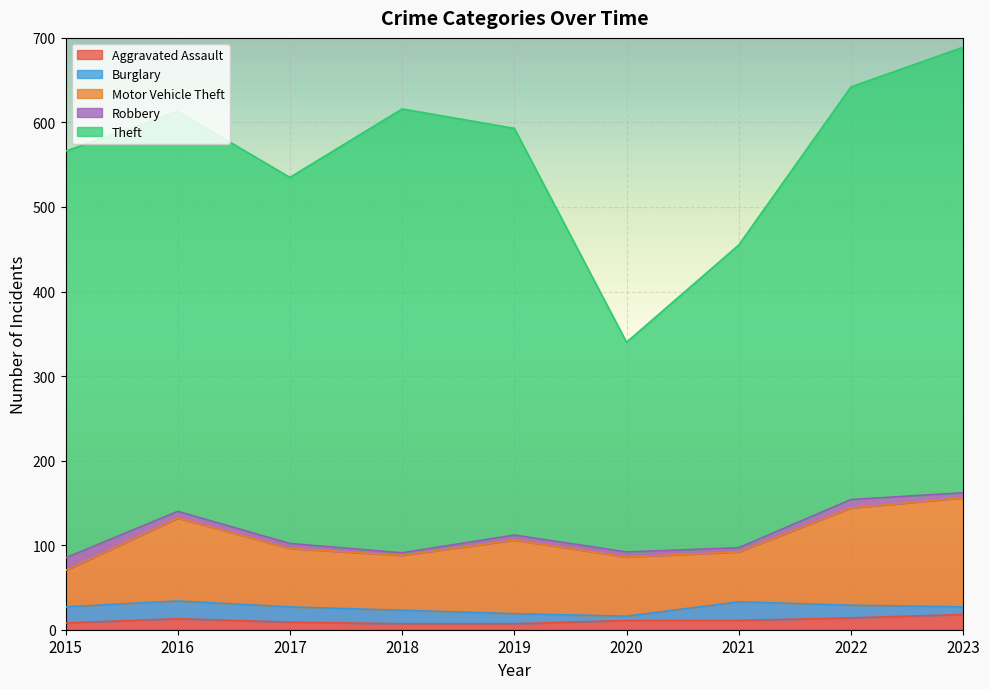

The Robbery series shows 2 at 2019. True or false?

False